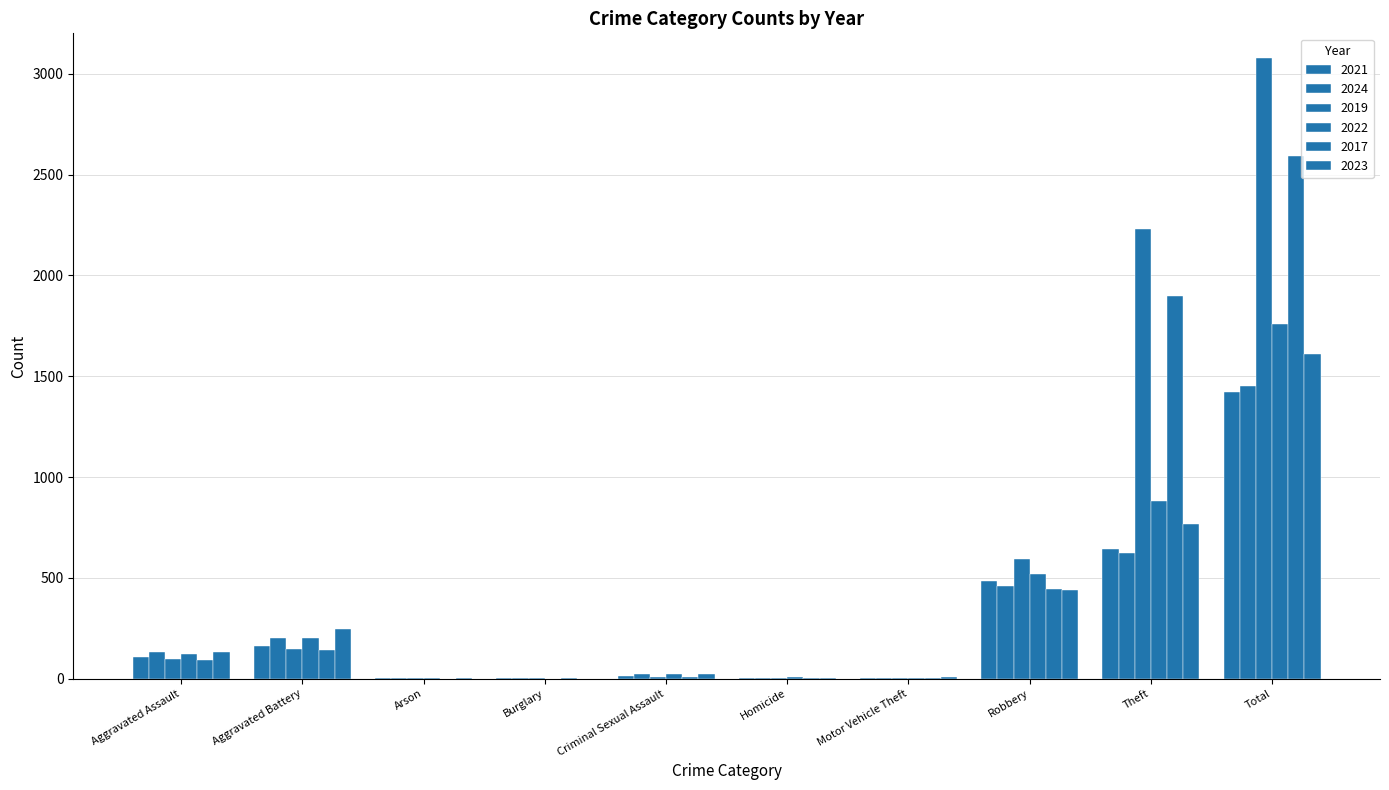

Are the bars grouped side by side (vs. stacked)?

Yes